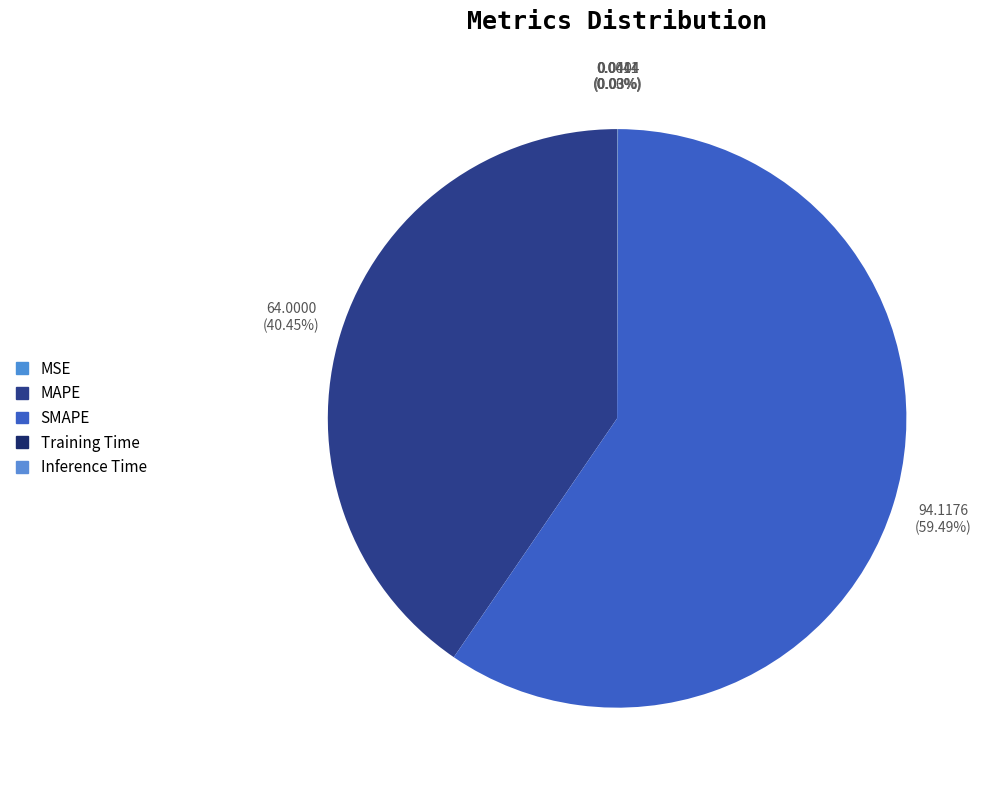

Rank the categories by value from highest to lowest.

SMAPE, MAPE, Inference Time, Training Time, MSE